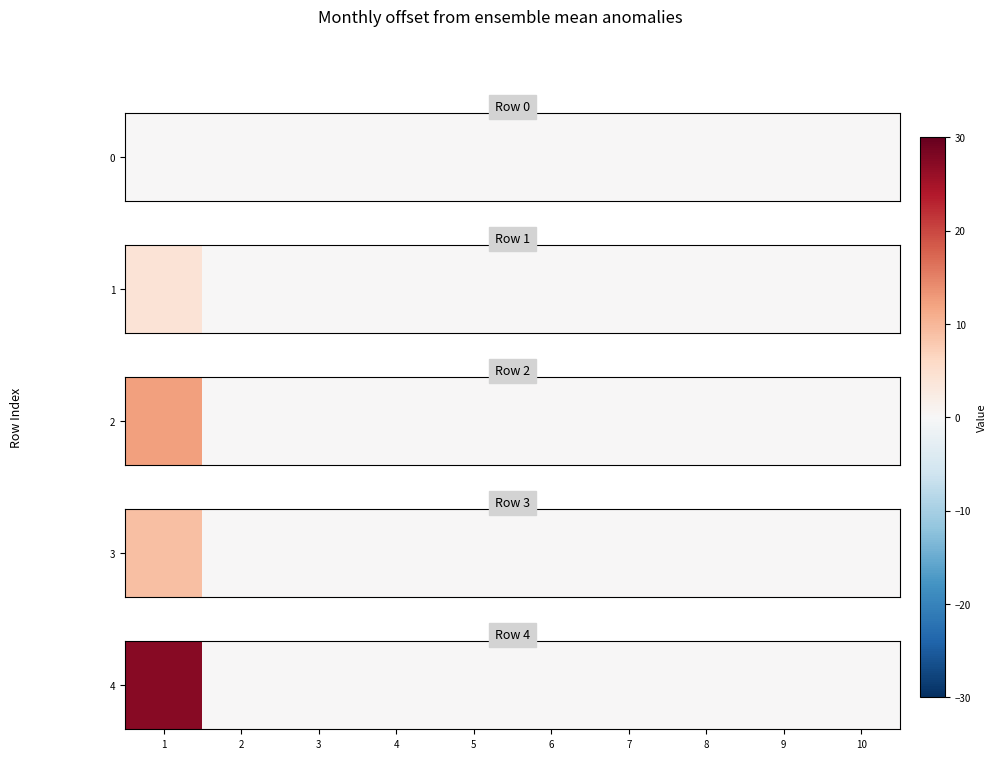

What is the sum of all values?

27.3